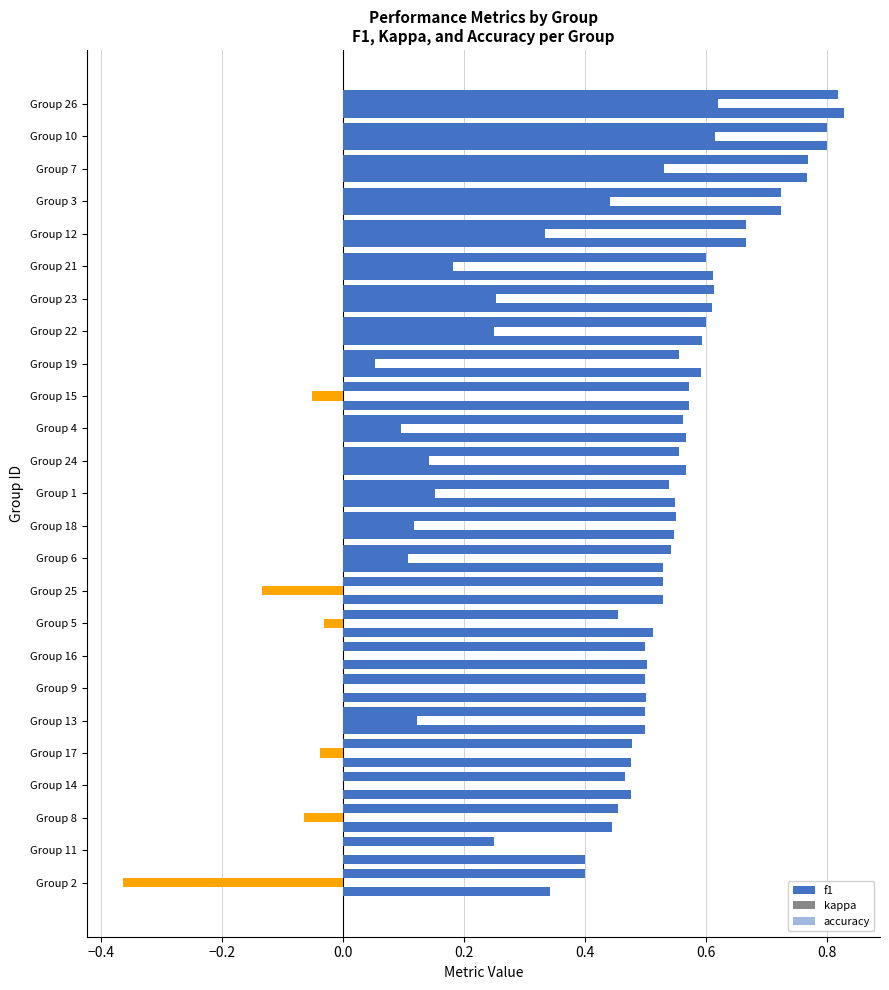

Count the number of categories in the chart.

25